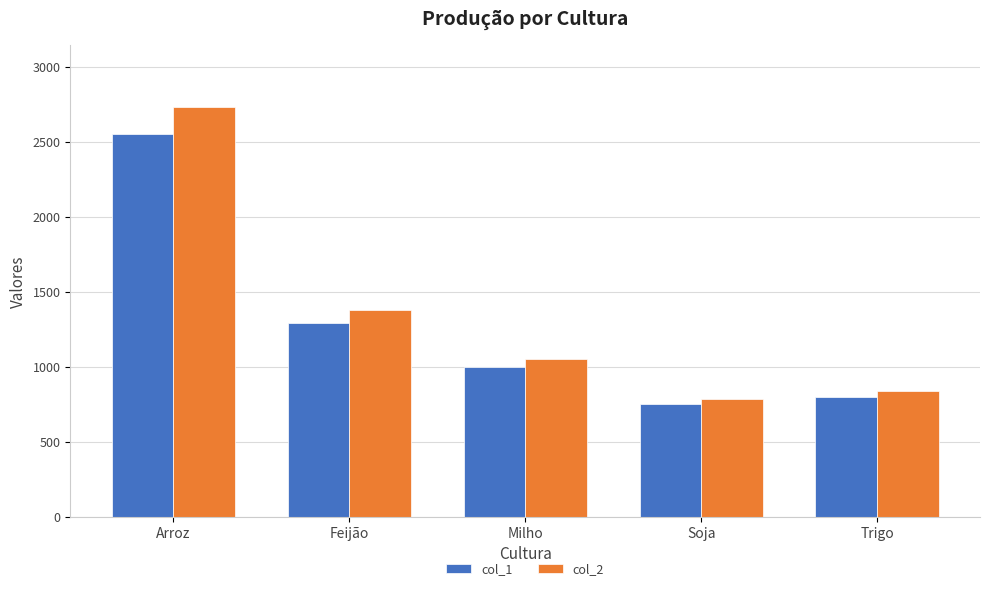

How many groups of bars are there?

5